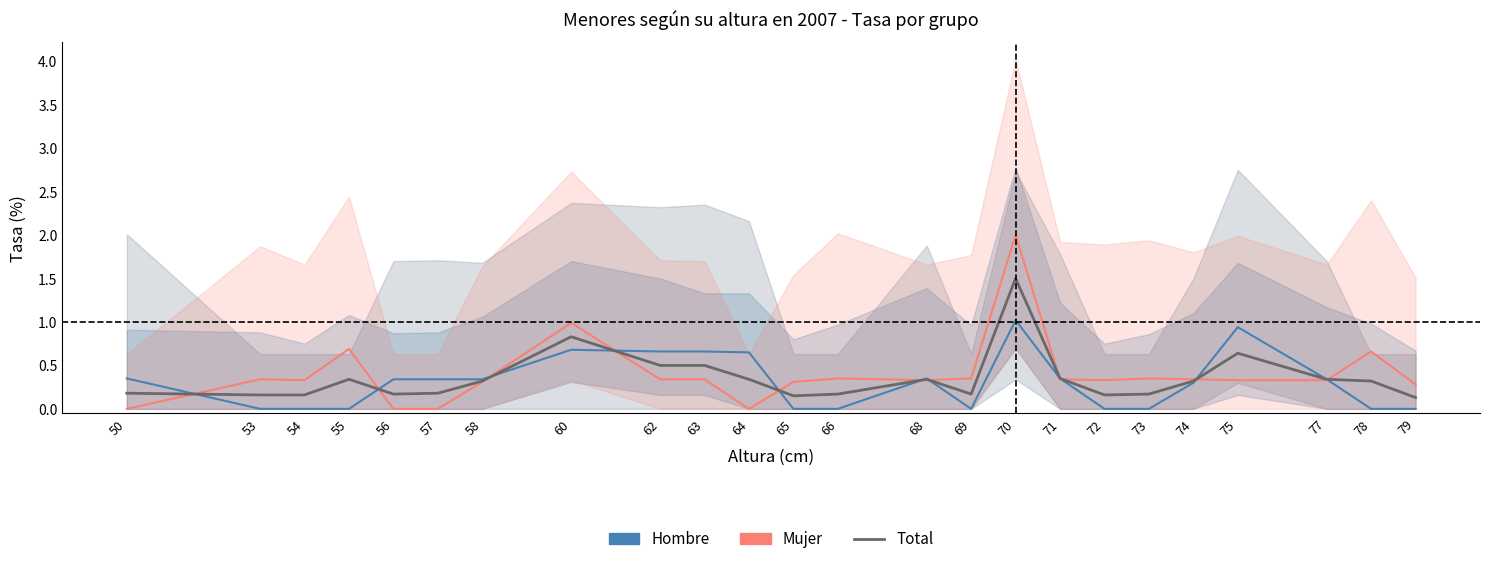

What is the difference between the highest and lowest values at 66?

0.3